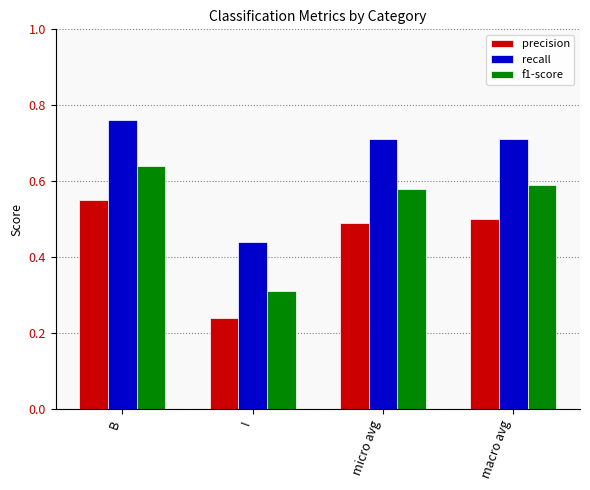

At I, list the series in order from smallest to largest.

precision, f1-score, recall